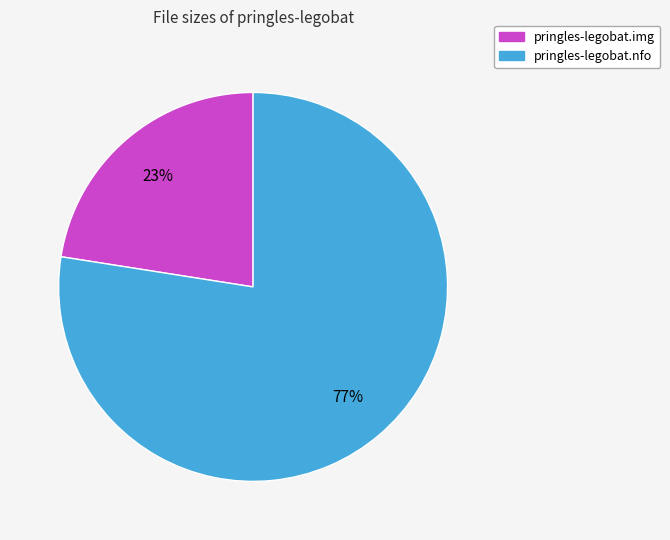

Which has a higher value, pringles-legobat.nfo or pringles-legobat.img?

pringles-legobat.nfo